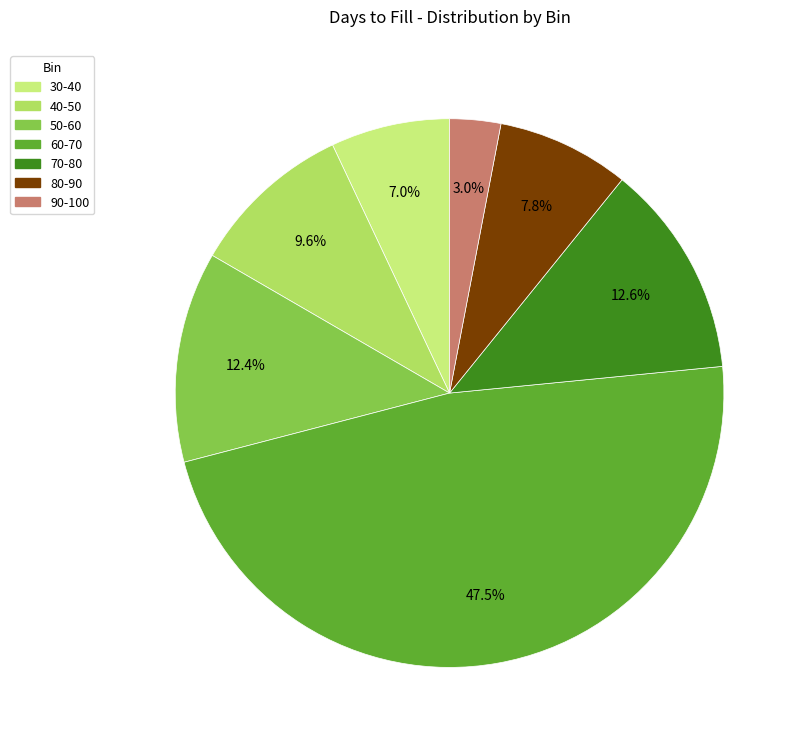

What is the total percentage of 60-70 and 80-90?

55.3%